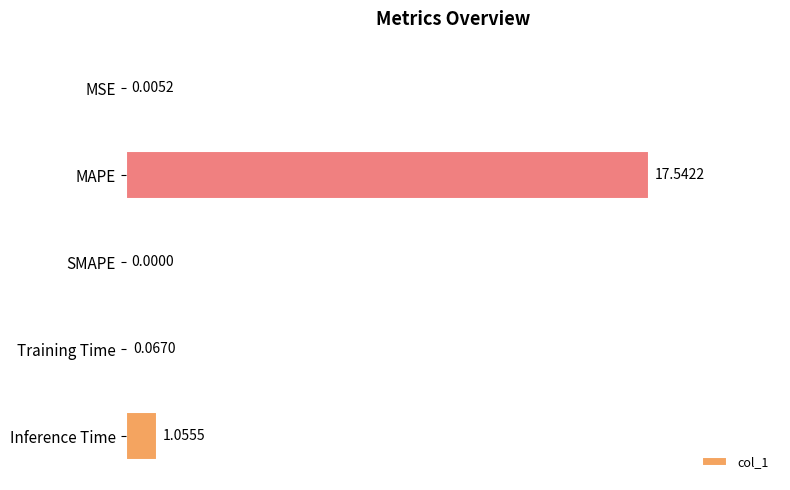

What is the sum of all values?

18.7